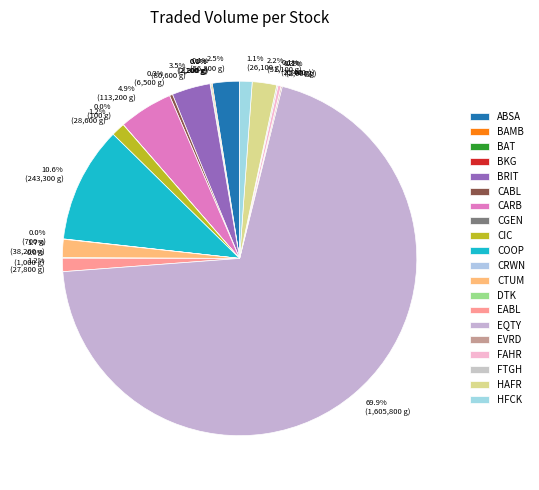

The CARB slice represents 5% of the pie. True or false?

True